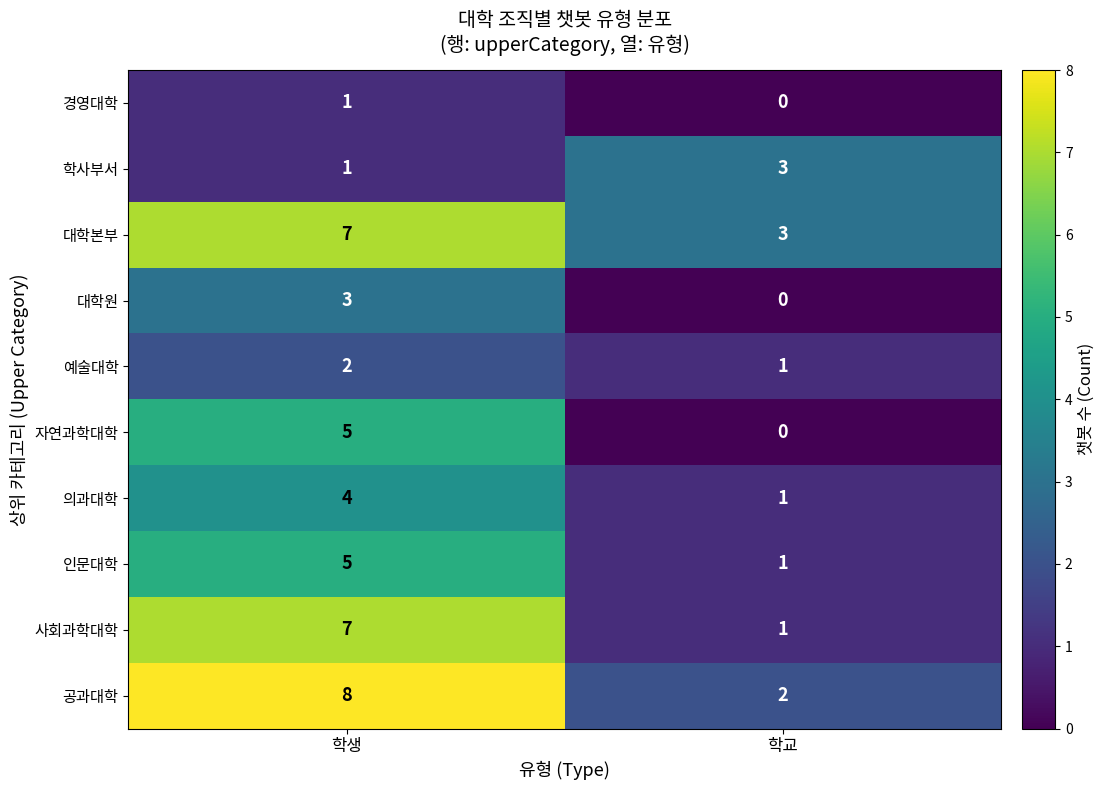

The 인문대학 series shows 2 at 학생. True or false?

False